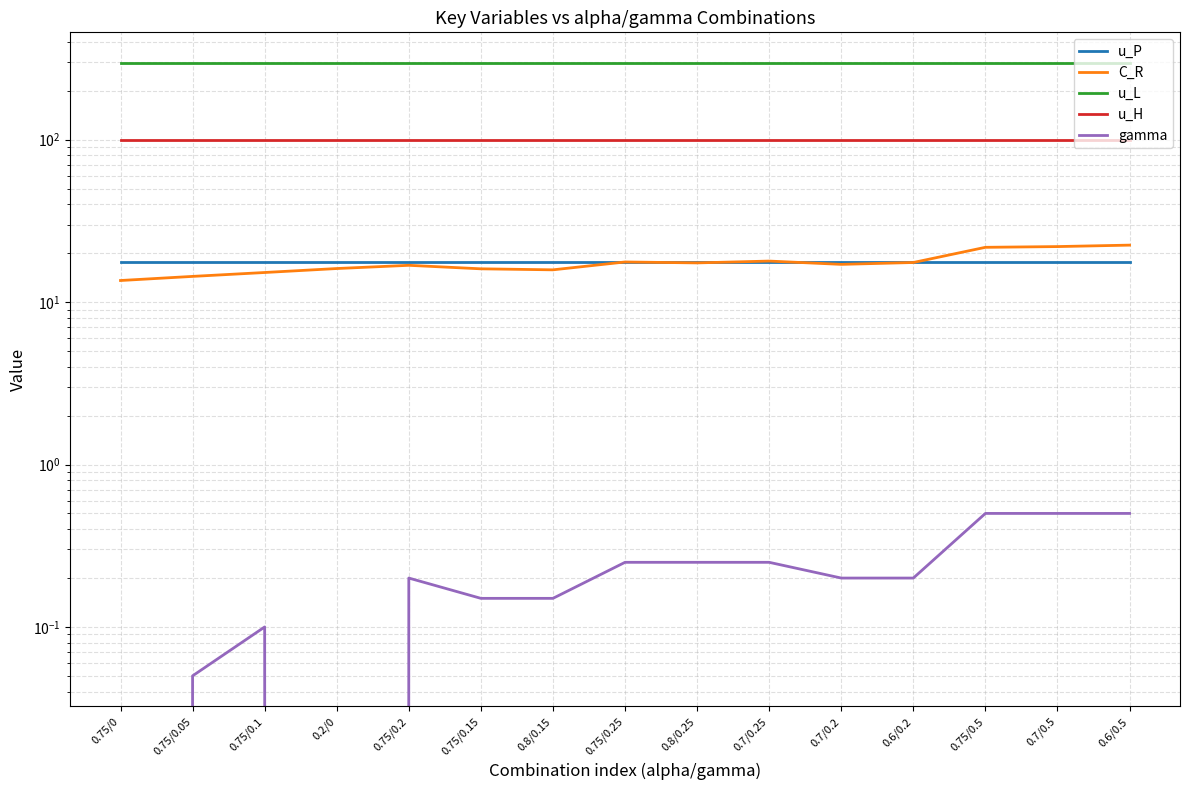

Reading right to left, what are all the values shown in this chart?

u_P: 17.7	17.7	17.7	17.7	17.7	17.7	17.7	17.7	17.7	17.7	17.7	17.7	17.7	17.7	17.7
C_R: 22.4	22.0	21.7	17.5	17.1	17.9	17.4	17.7	15.8	16.0	16.8	16.1	15.2	14.4	13.6
u_L: 296.6	296.6	296.6	296.6	296.6	296.6	296.6	296.6	296.6	296.6	296.6	296.6	296.6	296.6	296.6
u_H: 98.9	98.9	98.9	98.9	98.9	98.9	98.9	98.9	98.9	98.9	98.9	98.9	98.9	98.9	98.9
gamma: 0.5	0.5	0.5	0.2	0.2	0.2	0.2	0.2	0.1	0.1	0.2	0.0	0.1	0.1	0.0